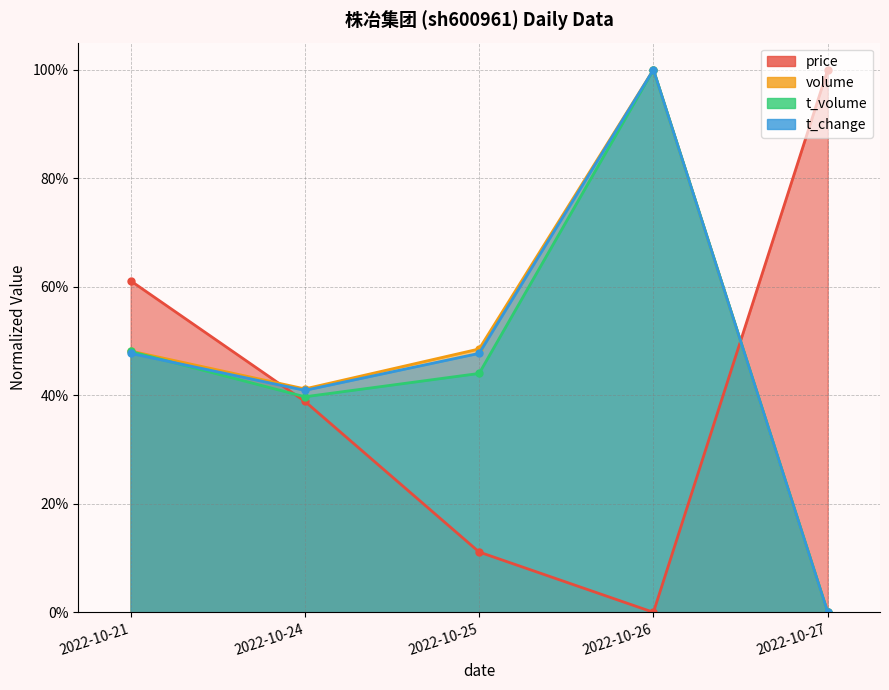

After their last crossing, which series has the higher values: price or volume?

price